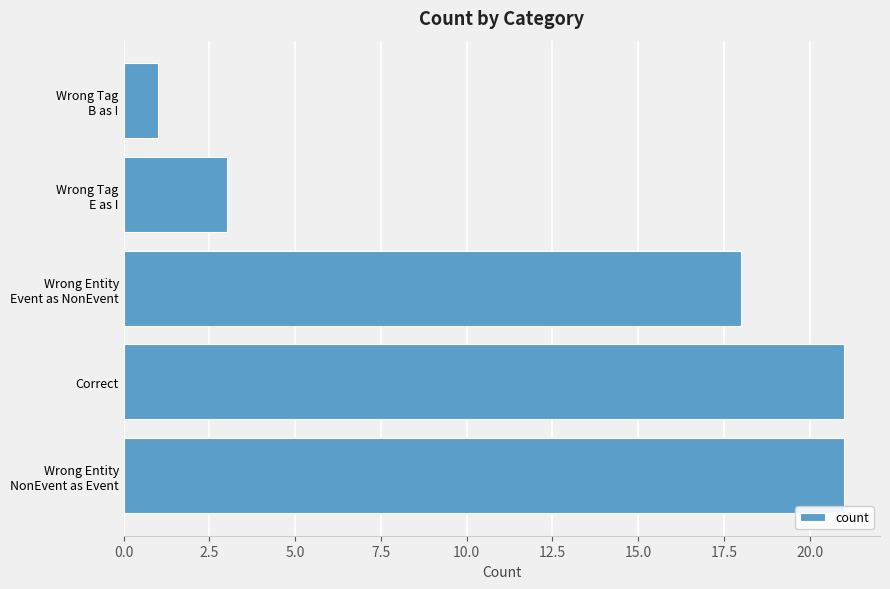

Reading bottom to top, extract all data points from this chart.

21	21	18	3	1